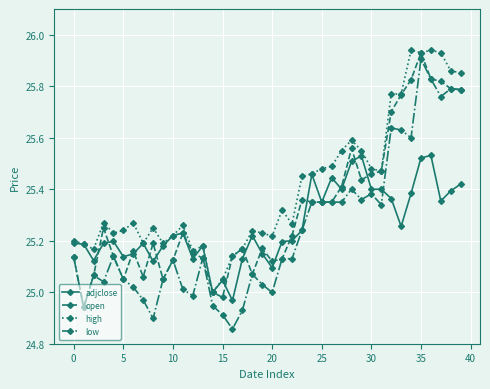

Which series has the largest range (max minus min)?

low